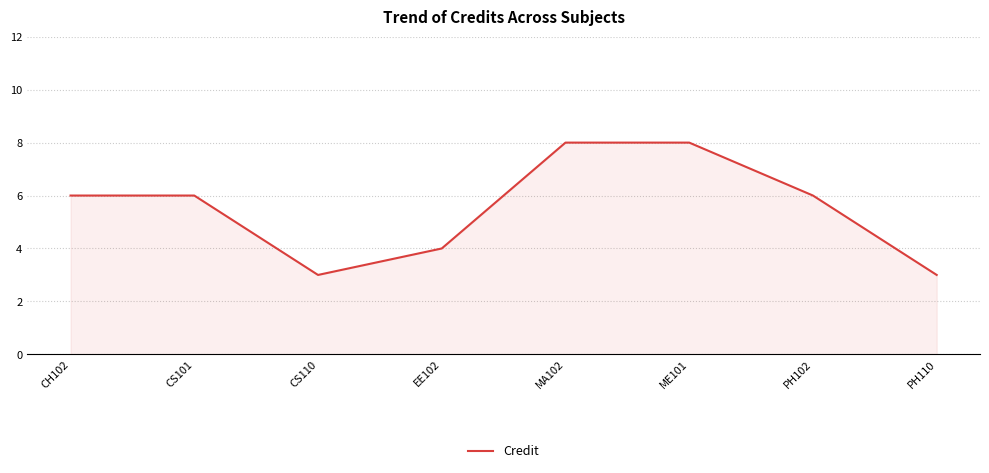

True or false: the data shows 6 at PH102.

True